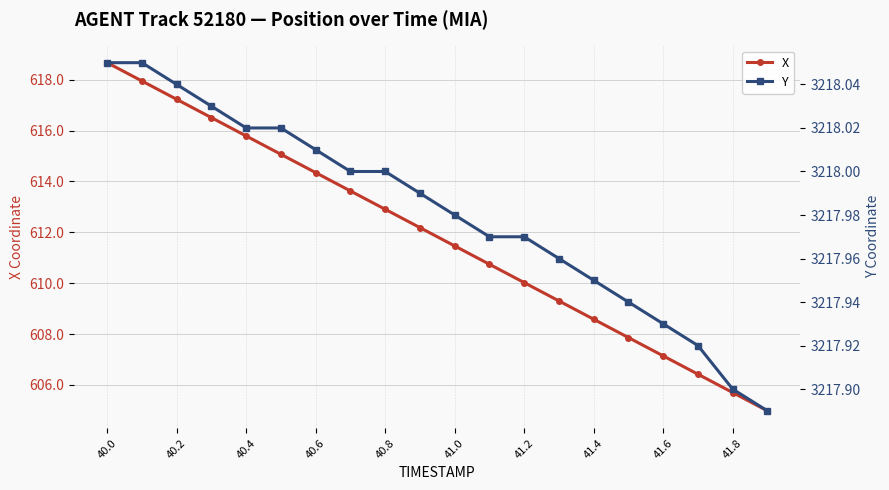

Reading left to right, extract all data points from this chart.

X: 618.7	618.0	617.2	616.5	615.8	615.1	614.3	613.6	612.9	612.2	611.5	610.7	610.0	609.3	608.6	607.9	607.1	606.4	605.7	605.0
Y: 3218.1	3218.1	3218.0	3218.0	3218.0	3218.0	3218.0	3218.0	3218.0	3218.0	3218.0	3218.0	3218.0	3218.0	3217.9	3217.9	3217.9	3217.9	3217.9	3217.9